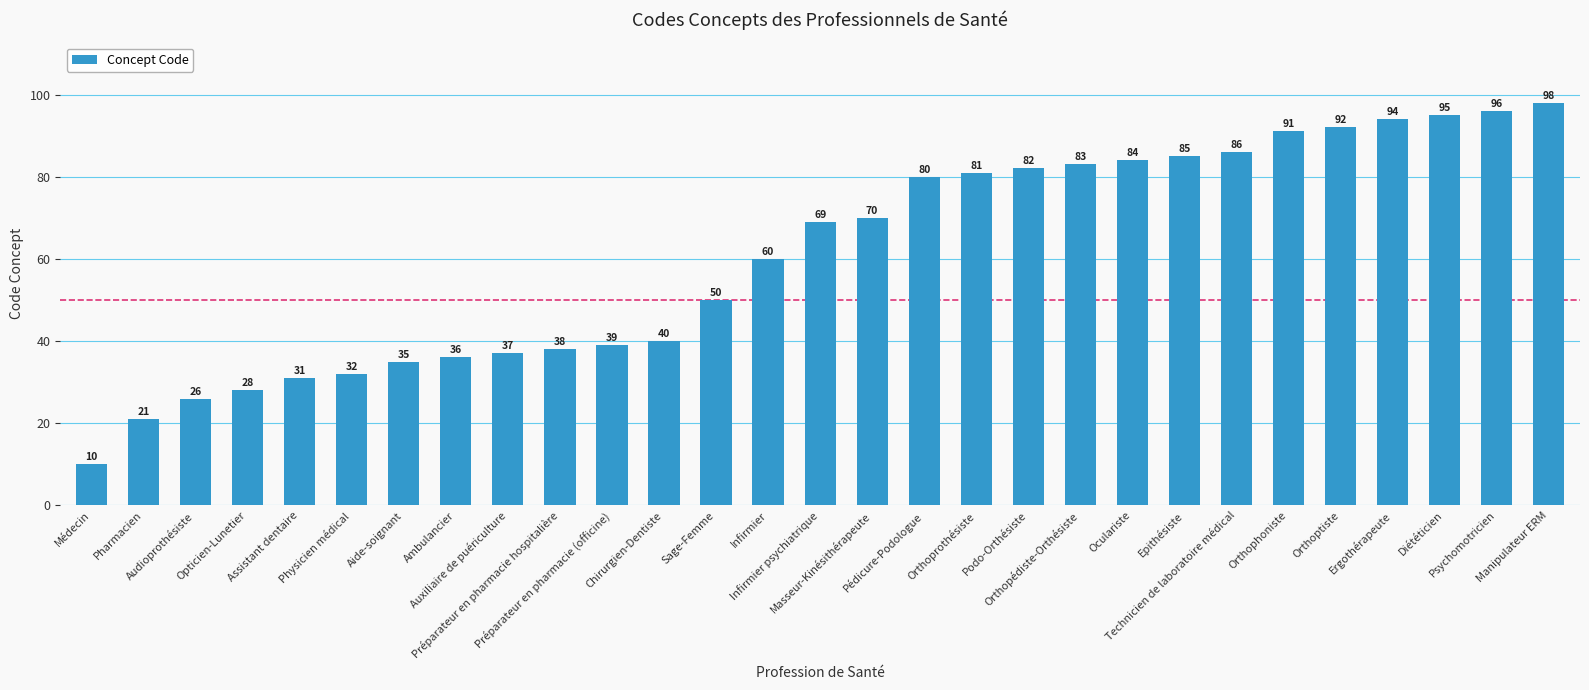

Reading left to right, list all the values displayed in this chart.

10	21	26	28	31	32	35	36	37	38	39	40	50	60	69	70	80	81	82	83	84	85	86	91	92	94	95	96	98